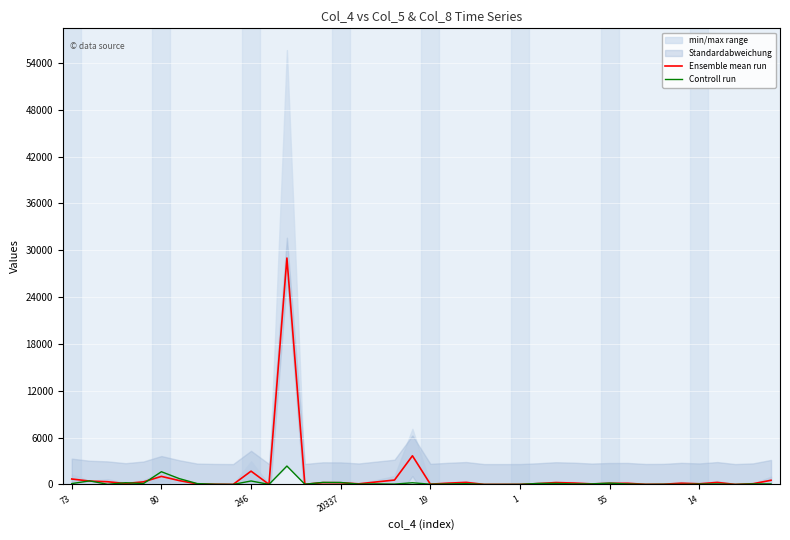

How many data points in Ensemble mean run are above 160?

20